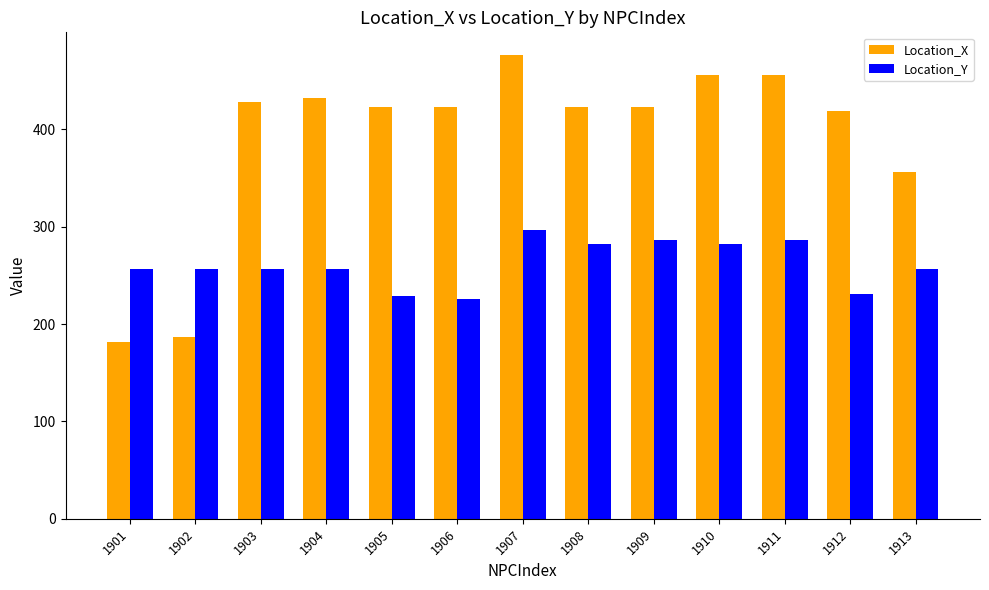

What is the approximate value of Location_Y at 1905?

229.0